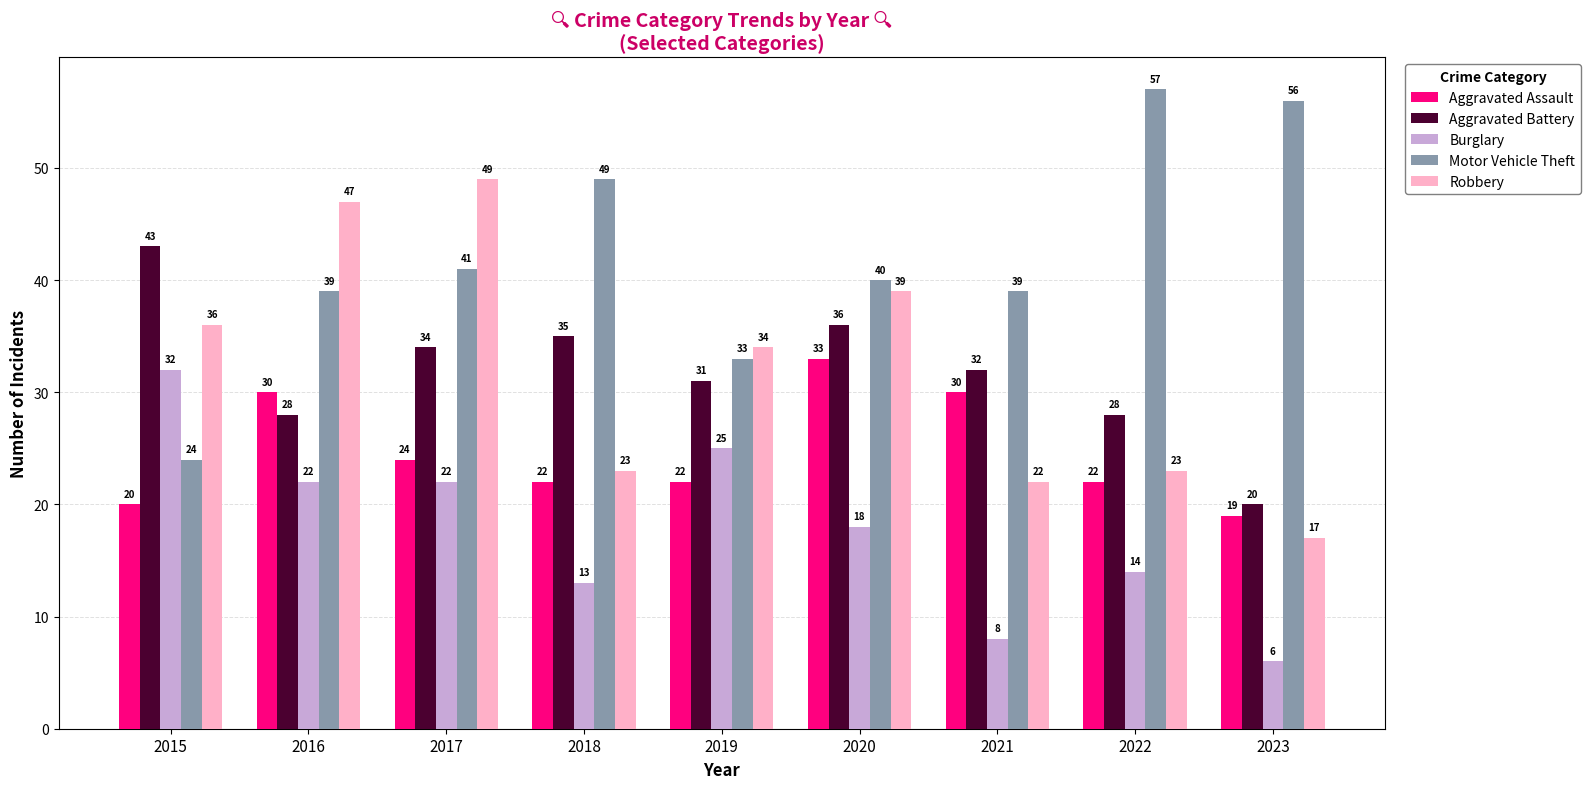

How many groups of bars are there?

9